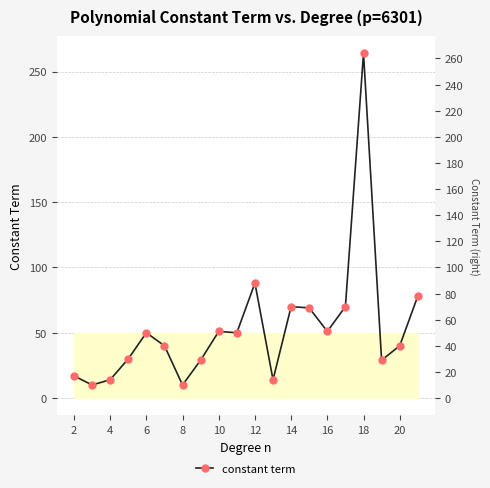

How many values are below 50?

10